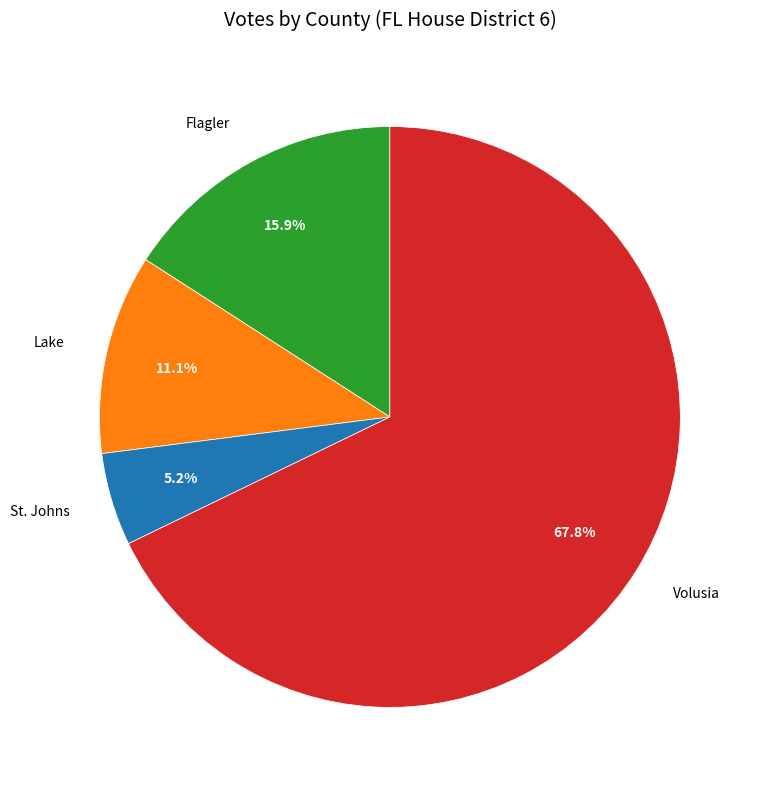

Which slice is the smallest?

St. Johns